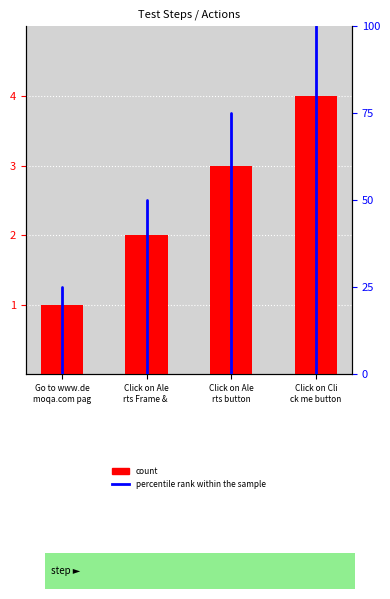

Approximately how many times larger is the value at Click on Ale rts Frame & compared to Go to www.de moqa.com pag?

2.0